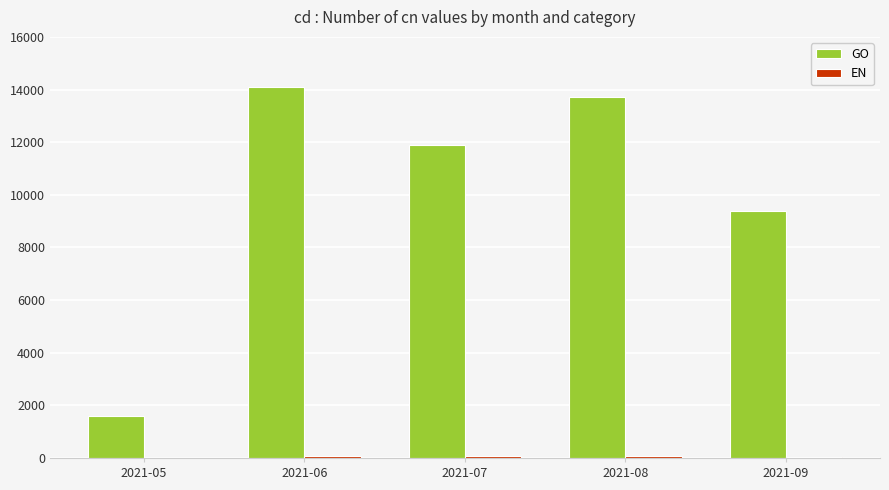

Which category has the highest value across all series?

2021-06